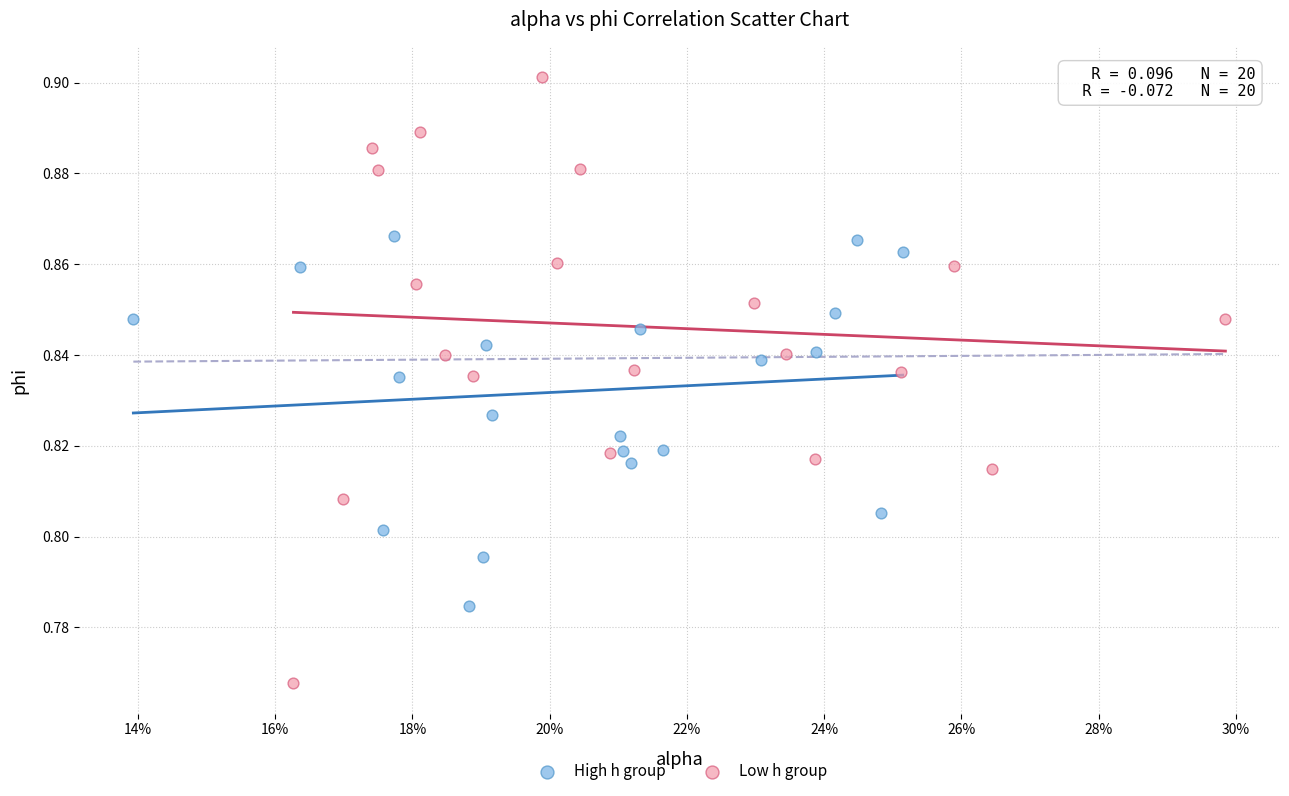

Which series contains the lowest Y value?

Low h group